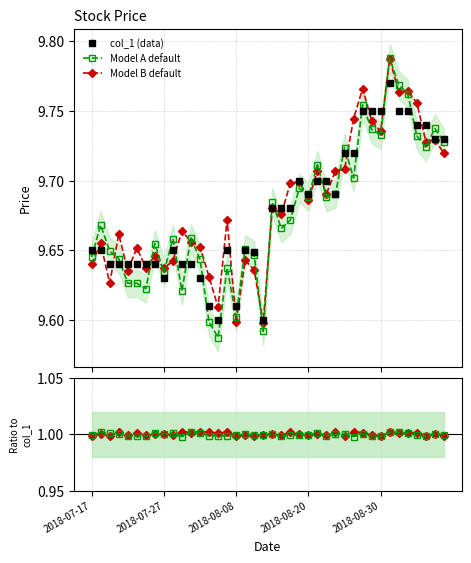

Where is the first local minimum for col_1 (data)?

2018-07-27